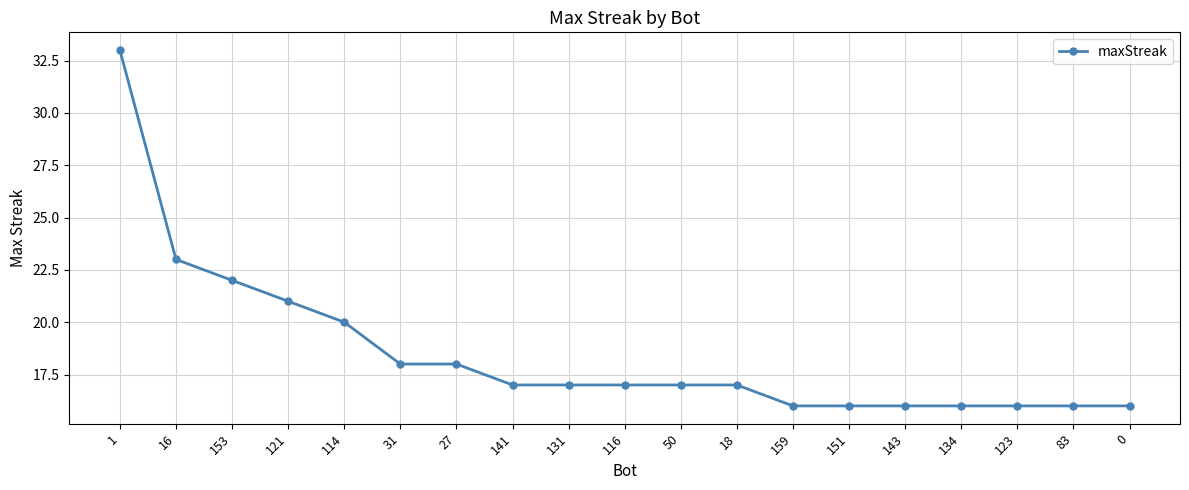

Is it true that the value at 131 is 17?

True